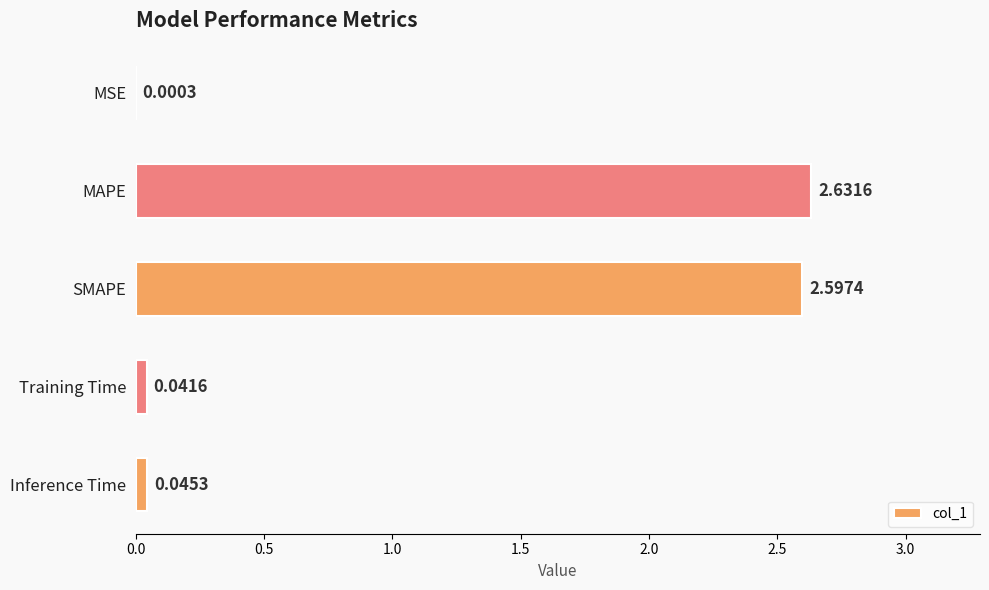

Between Training Time and SMAPE, which is larger?

SMAPE